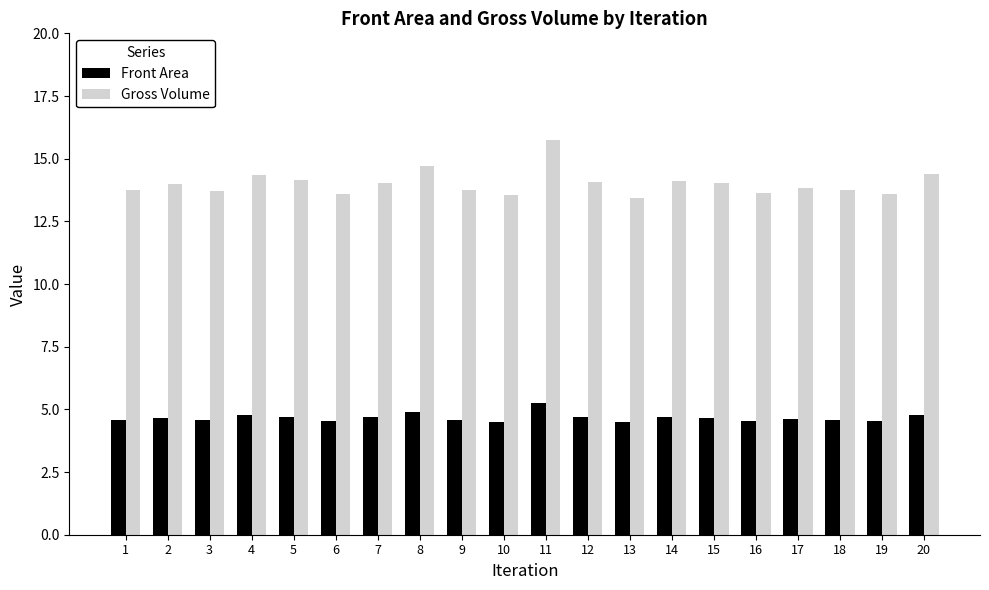

Are the bars horizontal?

No